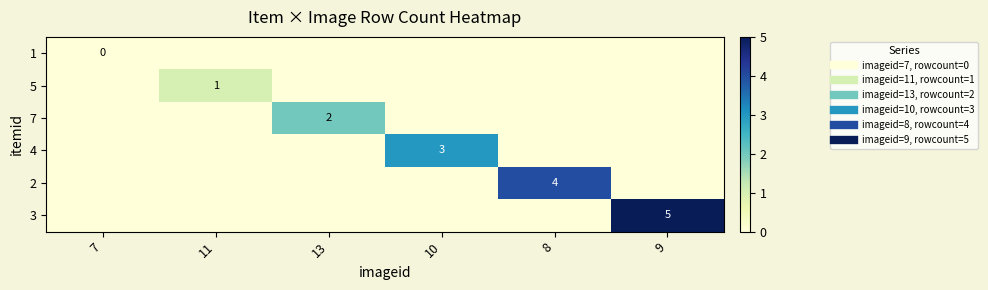

How many positive values does the 7 series have?

1